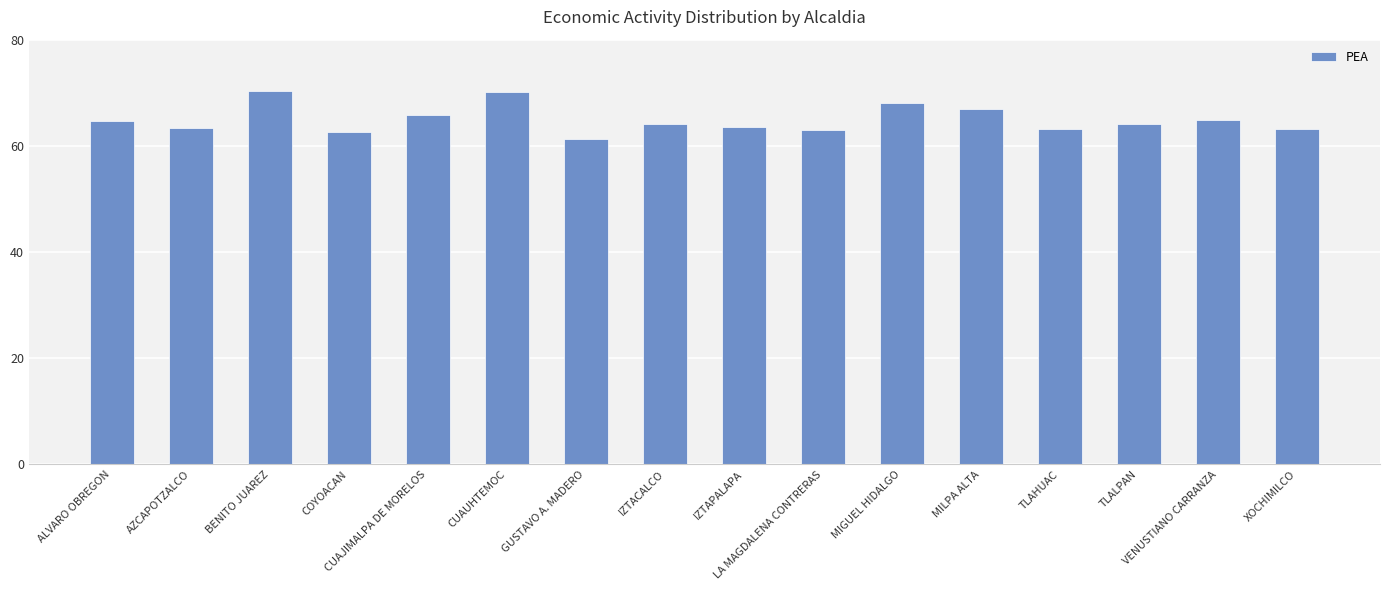

What is the difference between the maximum and second lowest values?

7.8